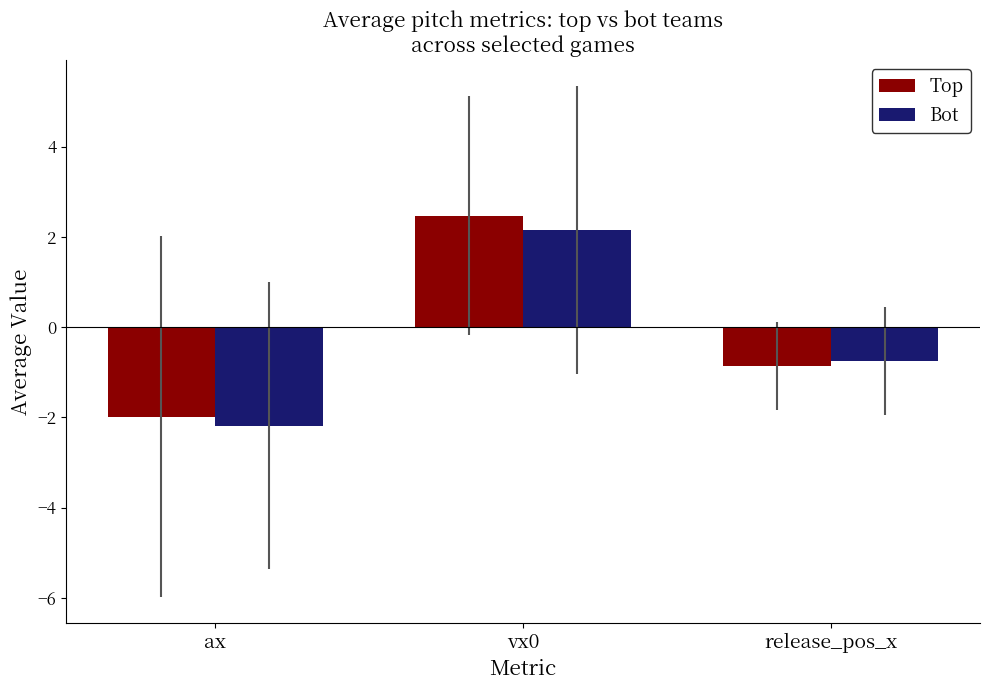

Reading left to right, list all the values displayed in this chart.

Top: -2.0	2.5	-0.9
Bot: -2.2	2.2	-0.8